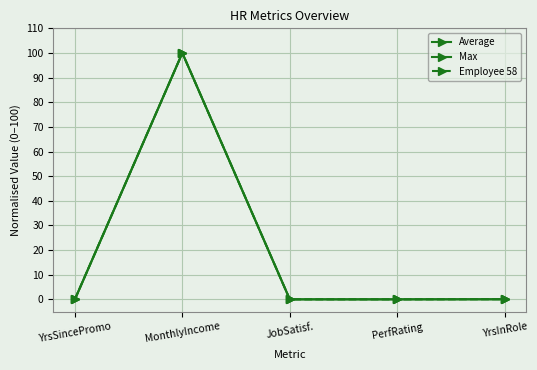

Which series has the largest total across all categories?

Employee 58